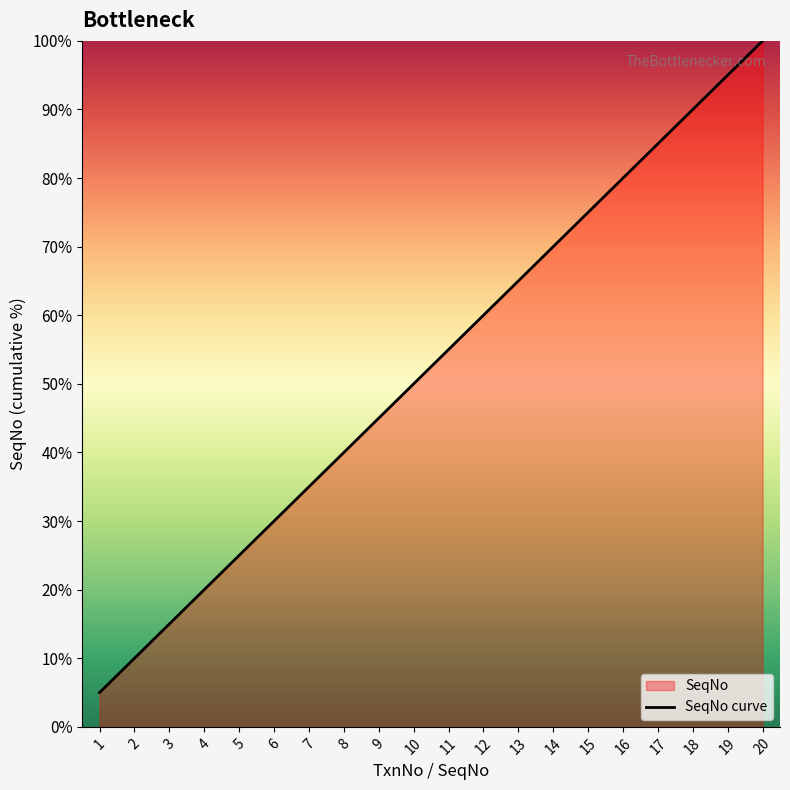

Approximately how many times larger is the value at 10 compared to 3?

3.3